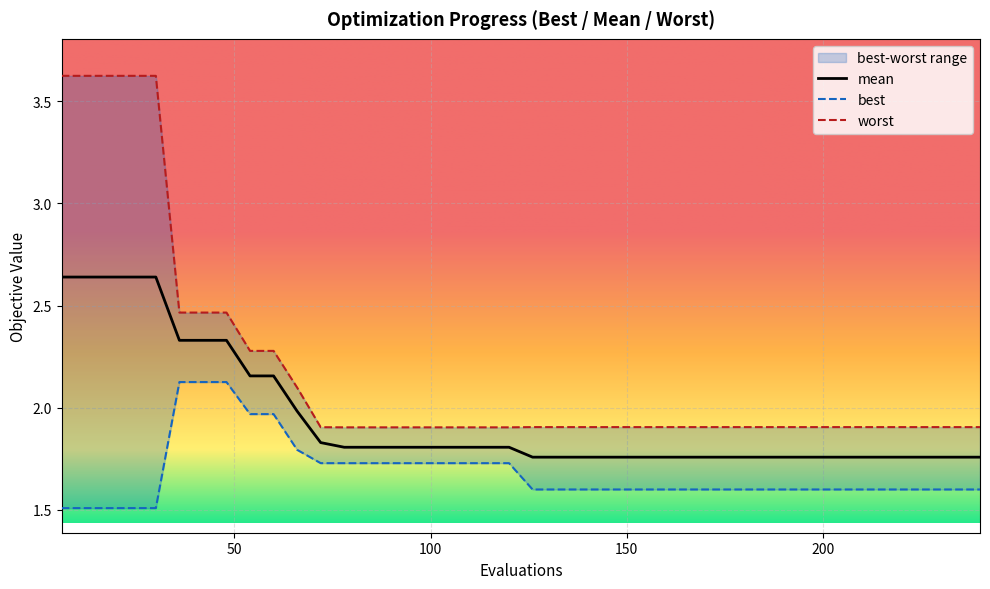

What is the maximum value shown in the chart?

3.6